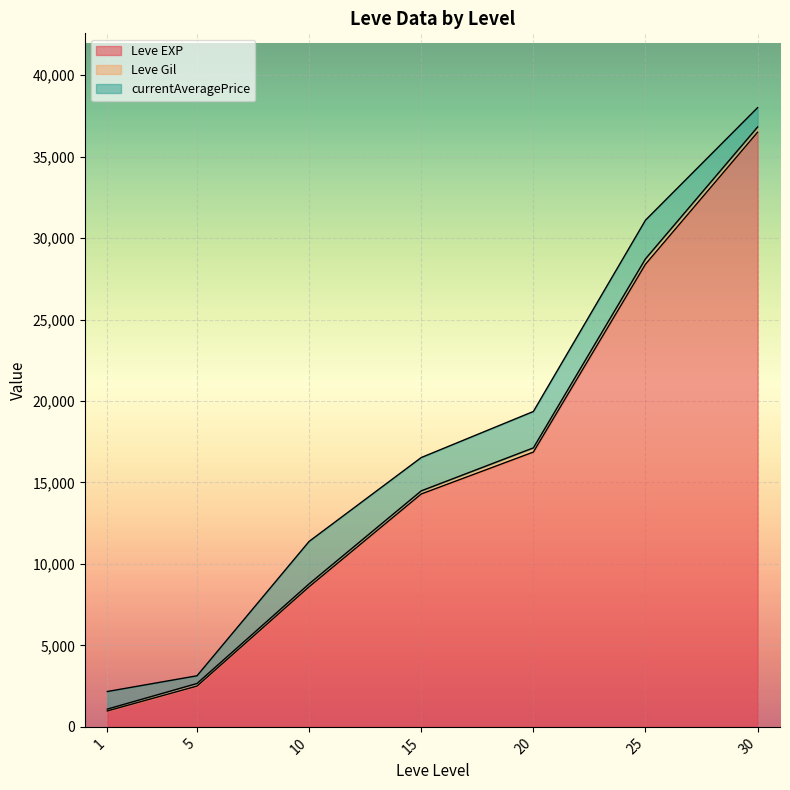

What are all the series names shown in the legend?

Leve EXP, Leve Gil, currentAveragePrice